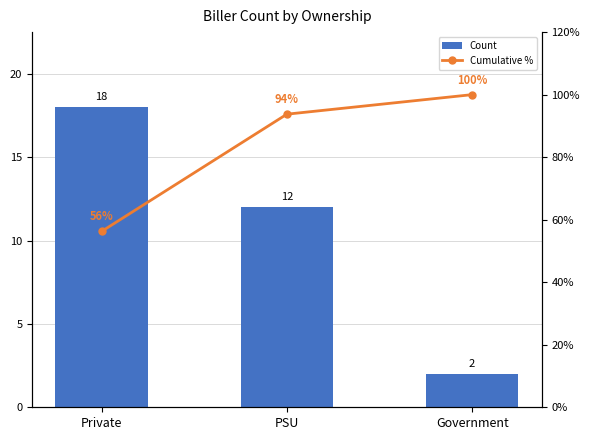

At which category is the sum across all series the highest?

PSU